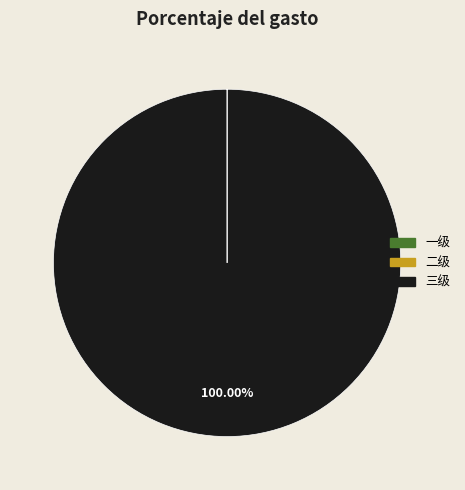

Which slice is the largest?

三级